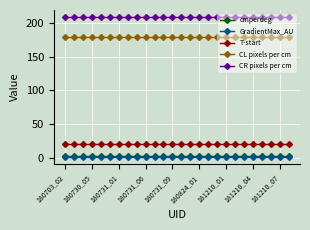

True or false: GradientMax_AU and T-start cross at least once.

False